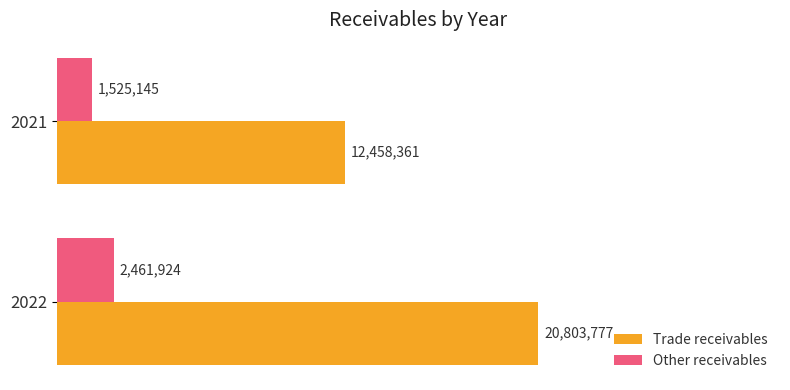

Reading left to right, what are all the values shown in this chart?

Trade receivables: 20803777	12458361
Other receivables: 2461924	1525145